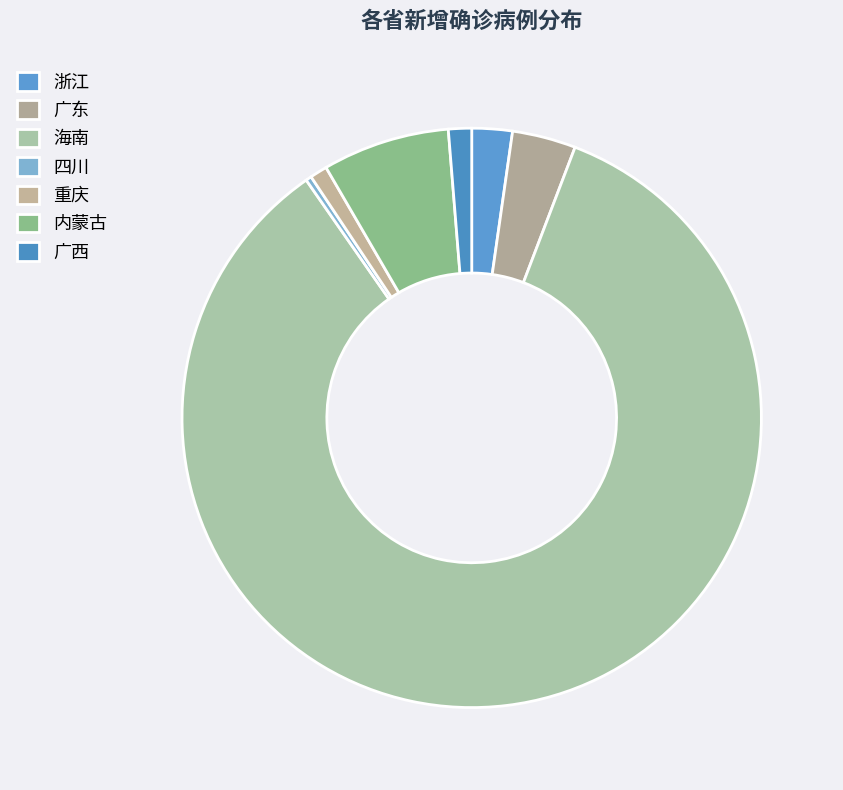

How many slices are in this pie chart?

7